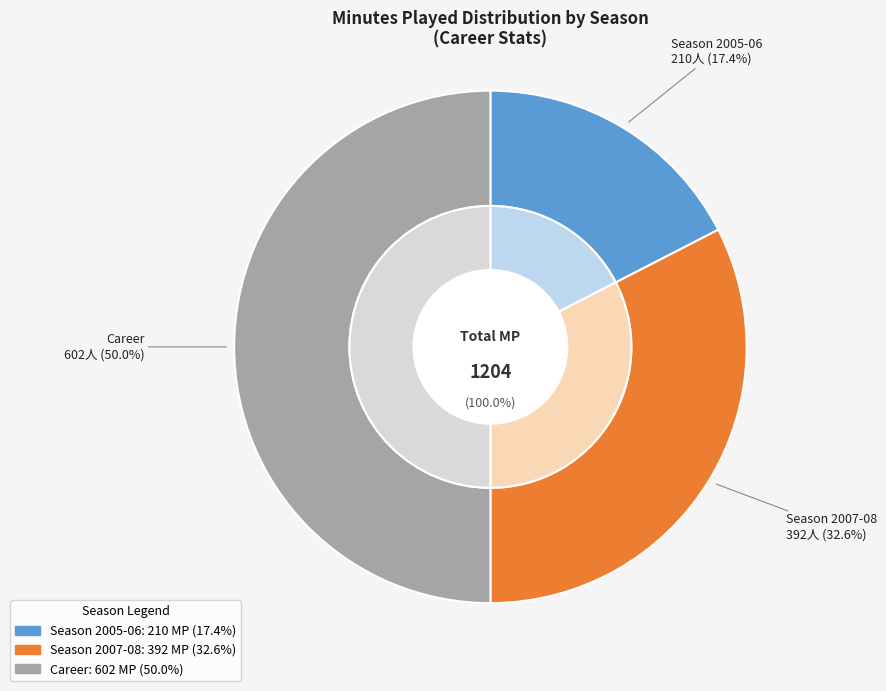

Is Season 2007-08 the majority of the pie?

No